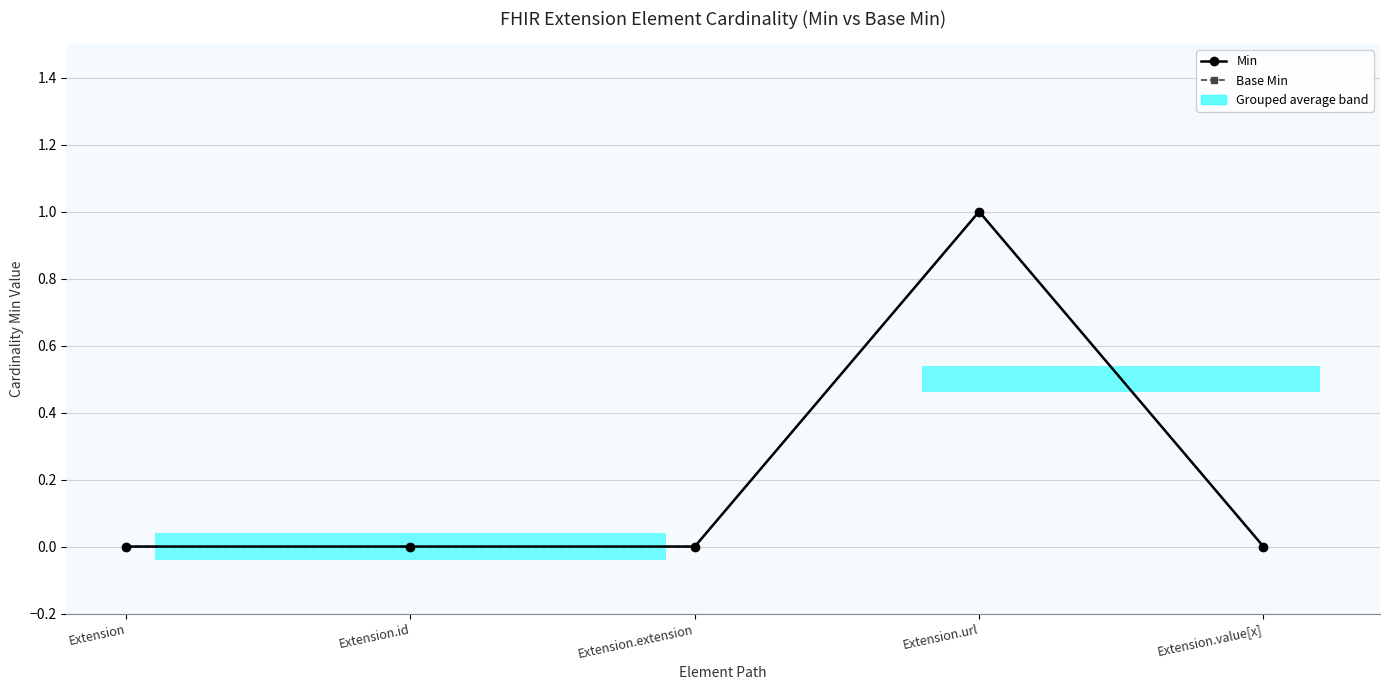

At Extension.value[x], list the series in order from largest to smallest.

Min, Base Min